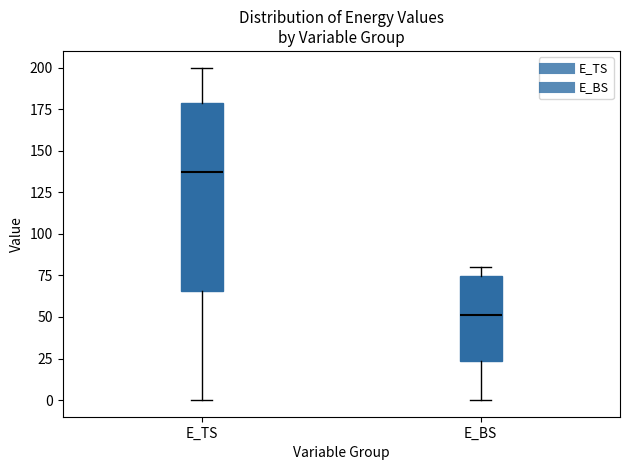

Which box has the lowest median line?

E_BS